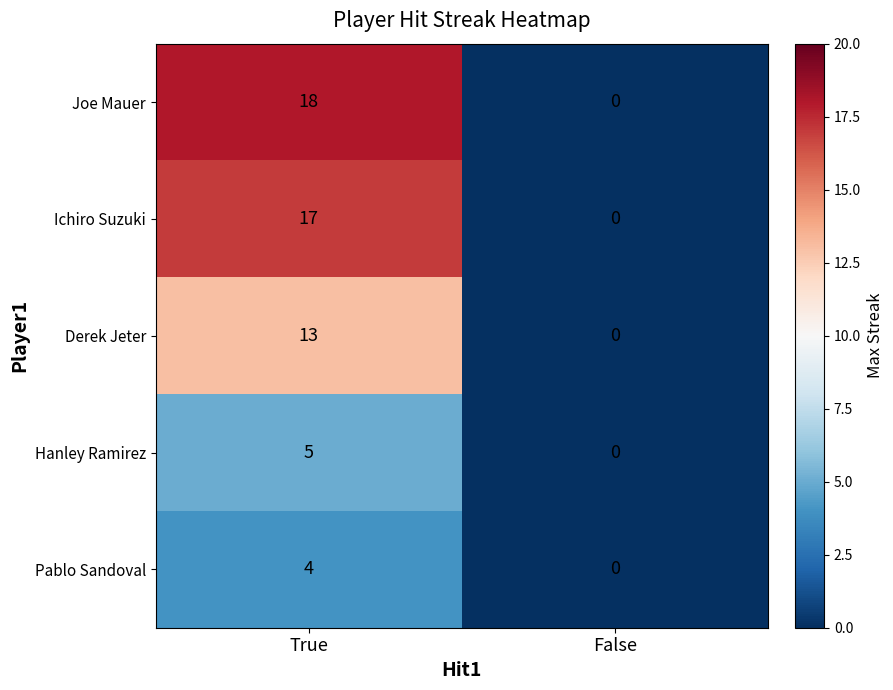

Is it true that Ichiro Suzuki equals -5 at False?

False